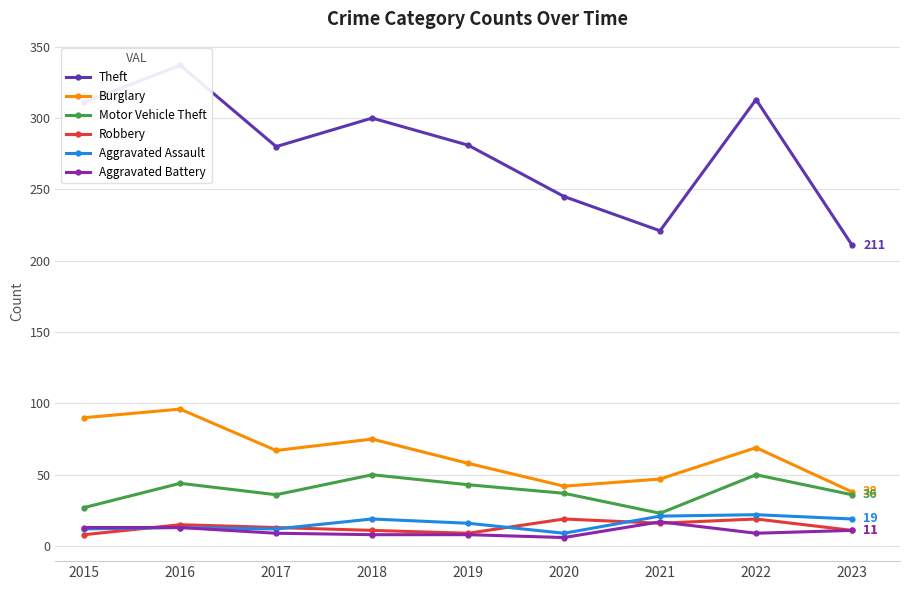

At which category does Aggravated Battery reach its first local peak?

2021